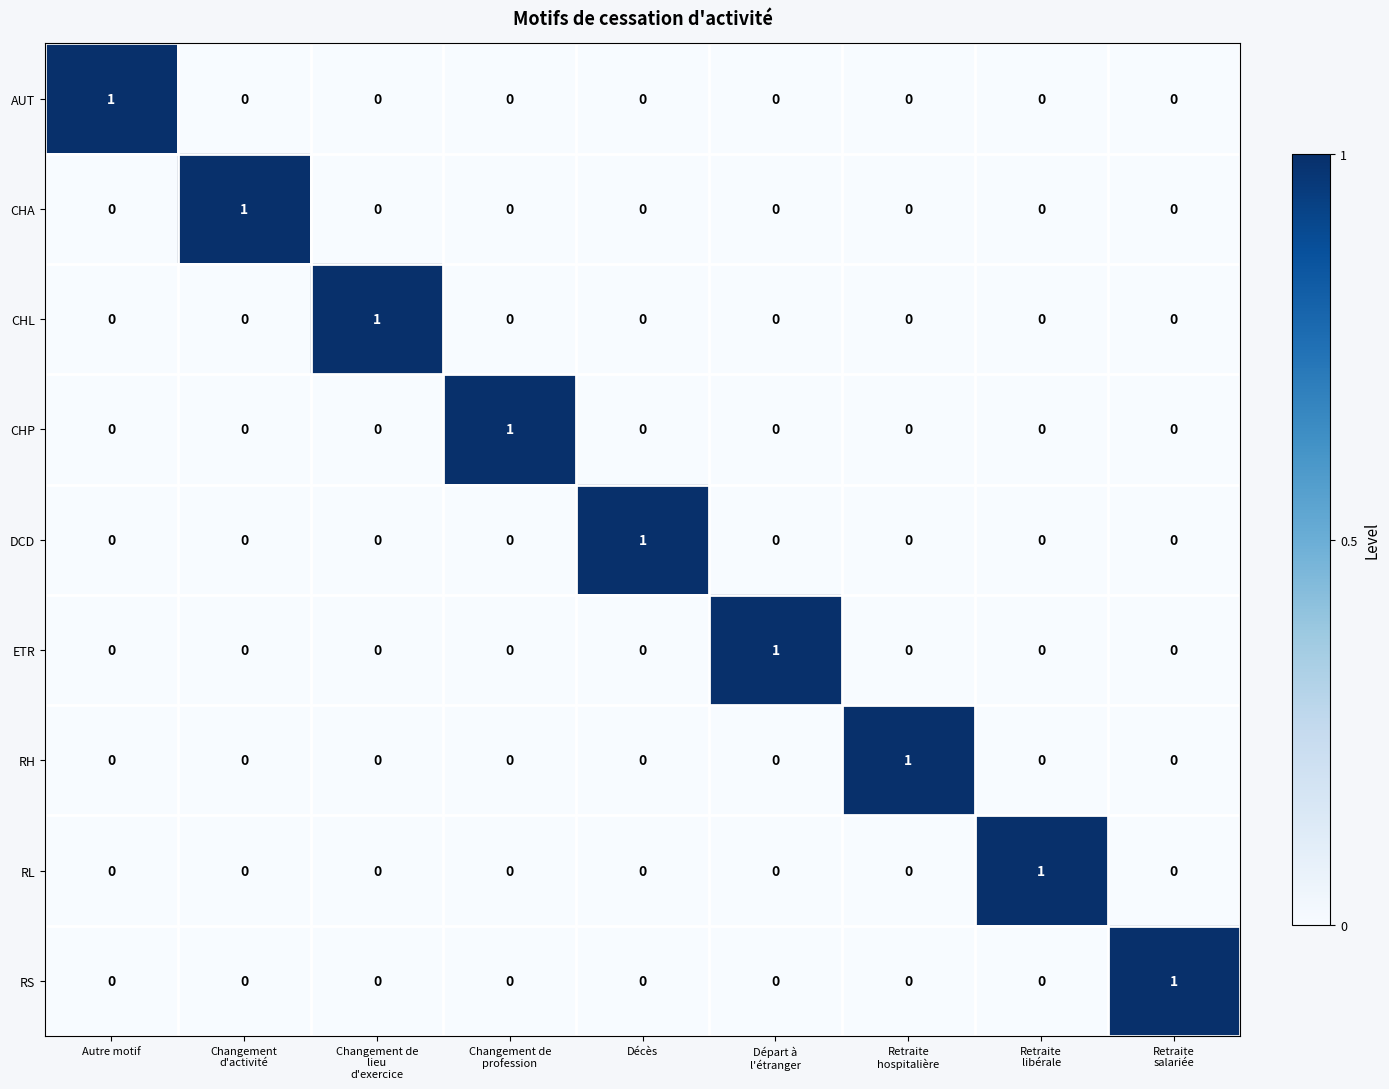

The ETR series shows 0 at Autre motif. True or false?

True